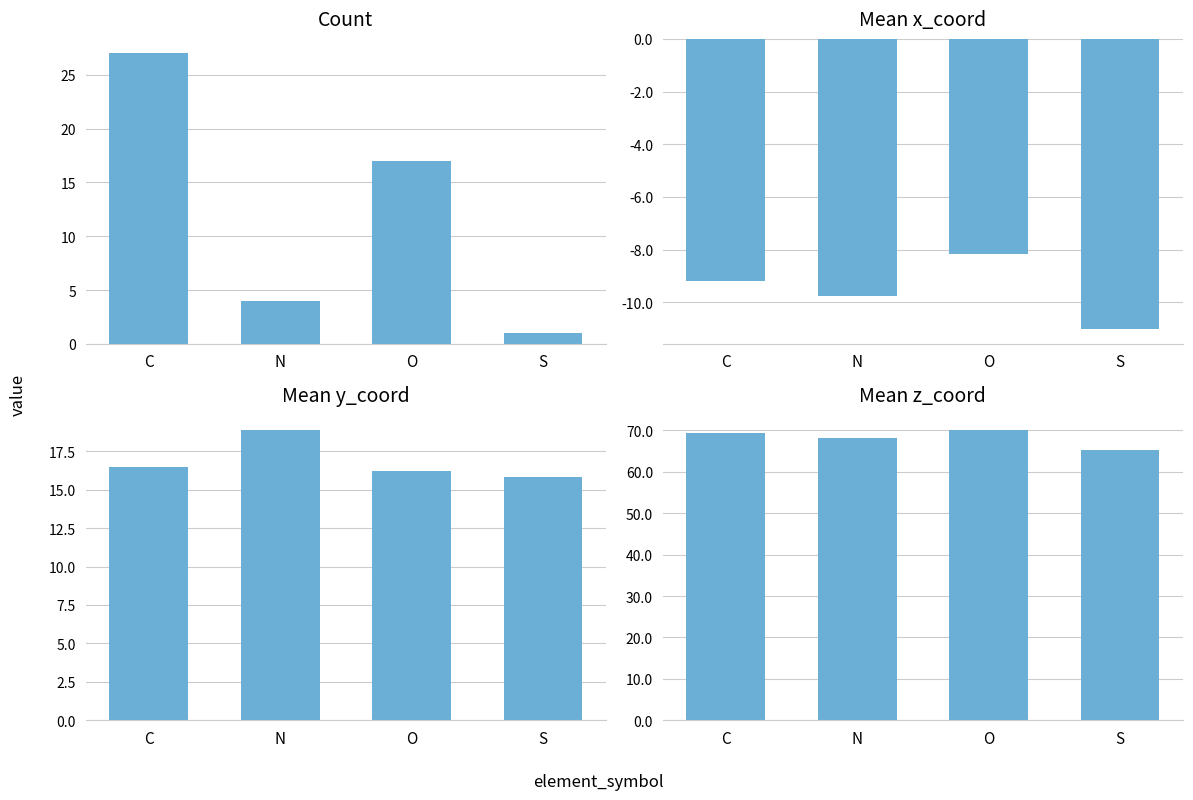

Which has a higher value, N or C?

C